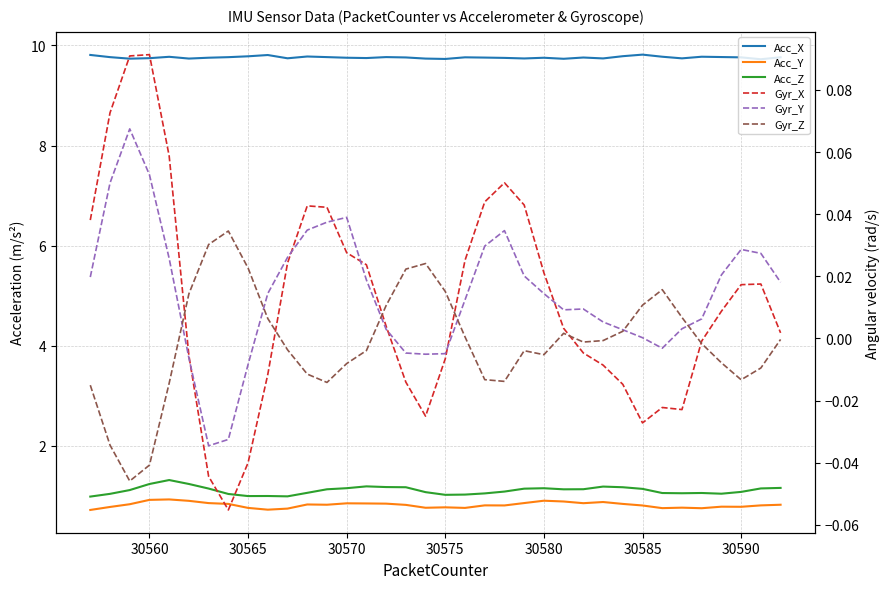

What are all the series names shown in the legend?

Acc_X, Acc_Y, Acc_Z, Gyr_X, Gyr_Y, Gyr_Z